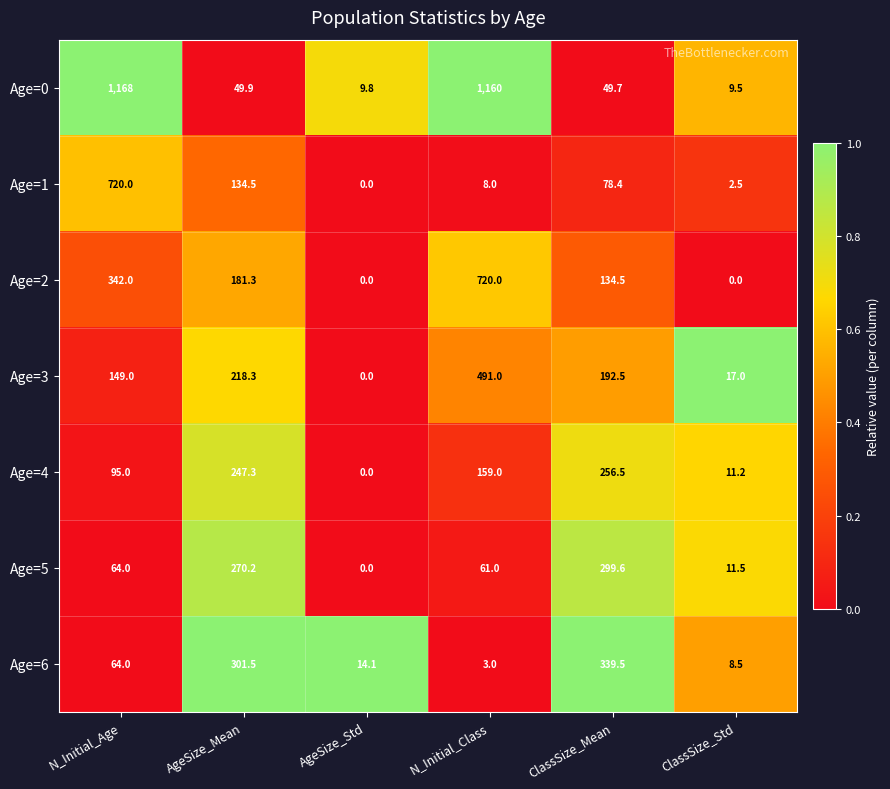

What is the greatest value displayed?

1168.0